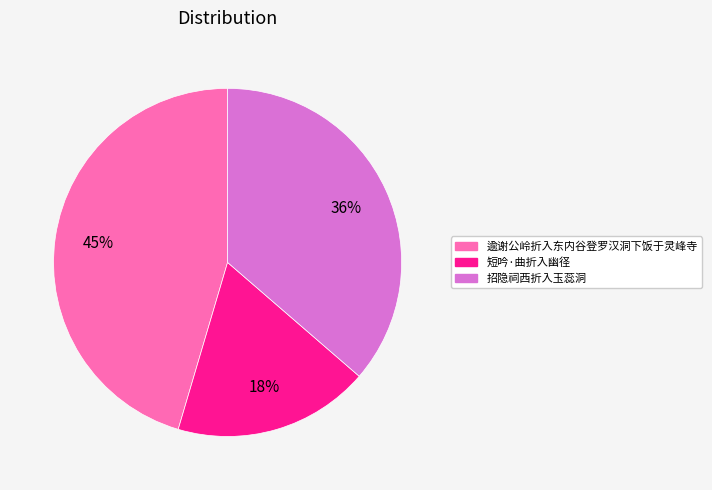

Combined, do 逾谢公岭折入东内谷登罗汉洞下饭于灵峰寺 and 招隐祠西折入玉蕊洞 account for over 50%?

Yes